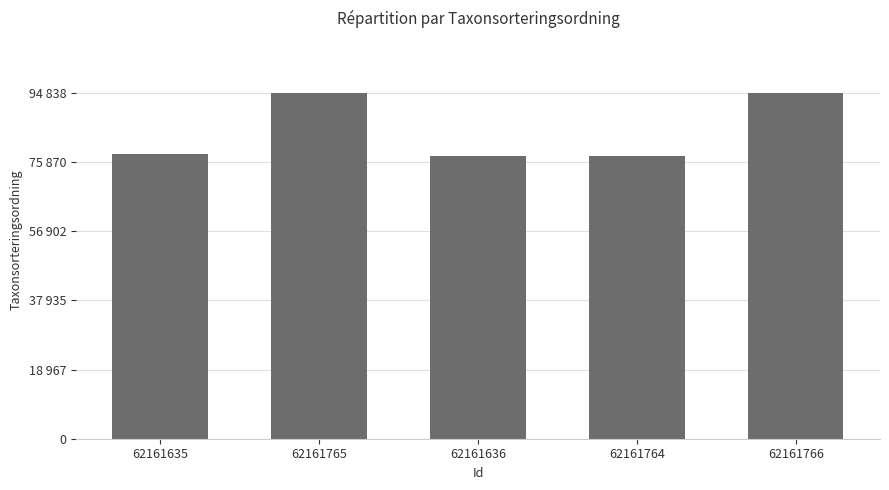

What position from the left is 62161764?

4